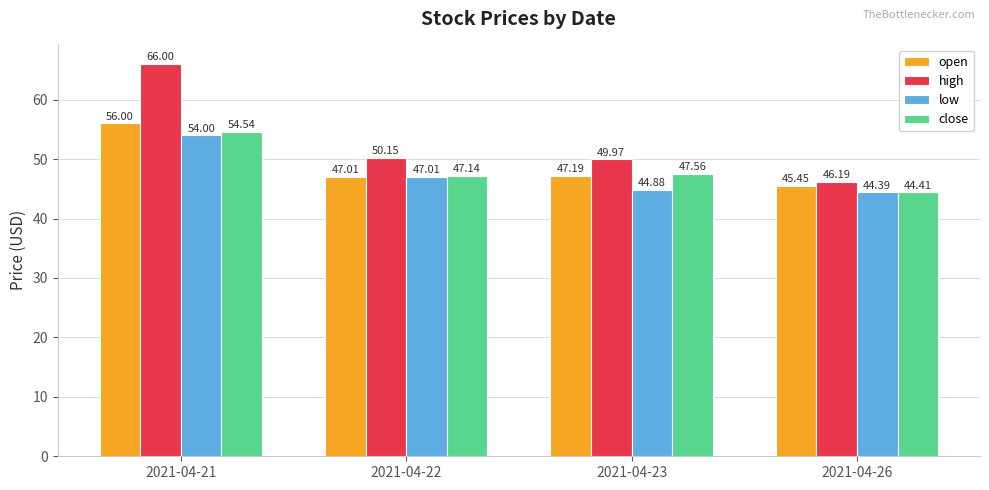

What is the average value of the open series?

48.9